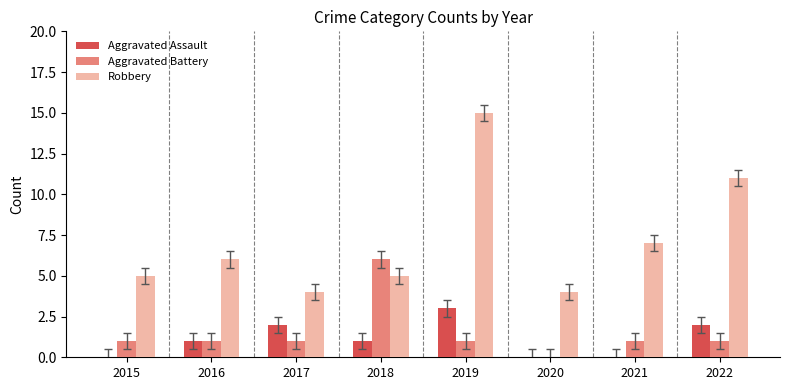

True or false: Robbery has a value of 2 at 2017.

False